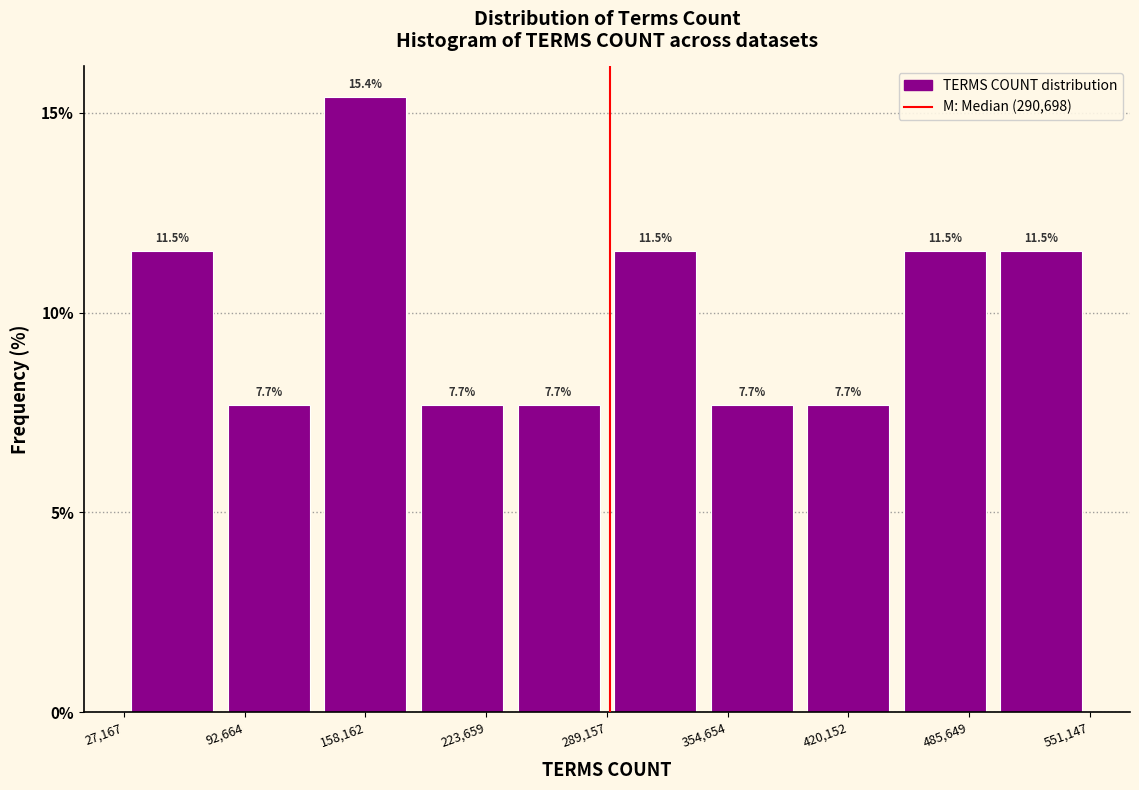

Reading left to right, list every bar in this chart as the range it spans on the x-axis followed by its height. The bar edges are not printed on the chart, so give them approximately, as read against the axis.

30000 to 80000: 11.5
80000 to 130000: 7.7
130000 to 180000: 15.4
180000 to 240000: 7.7
240000 to 290000: 7.7
290000 to 340000: 11.5
340000 to 390000: 7.7
390000 to 450000: 7.7
450000 to 500000: 11.5
500000 to 550000: 11.5